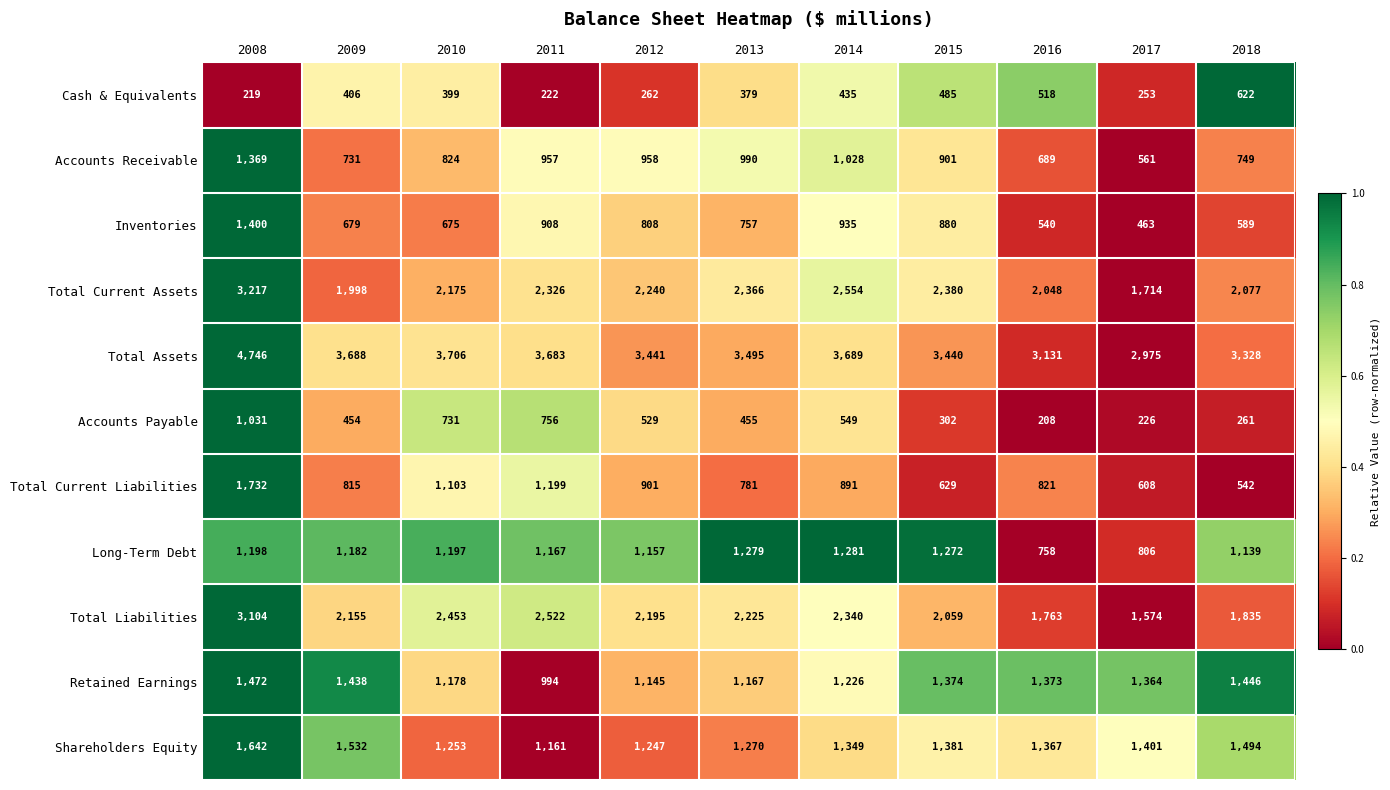

The Shareholders Equity series shows 1401 at 2017. True or false?

True